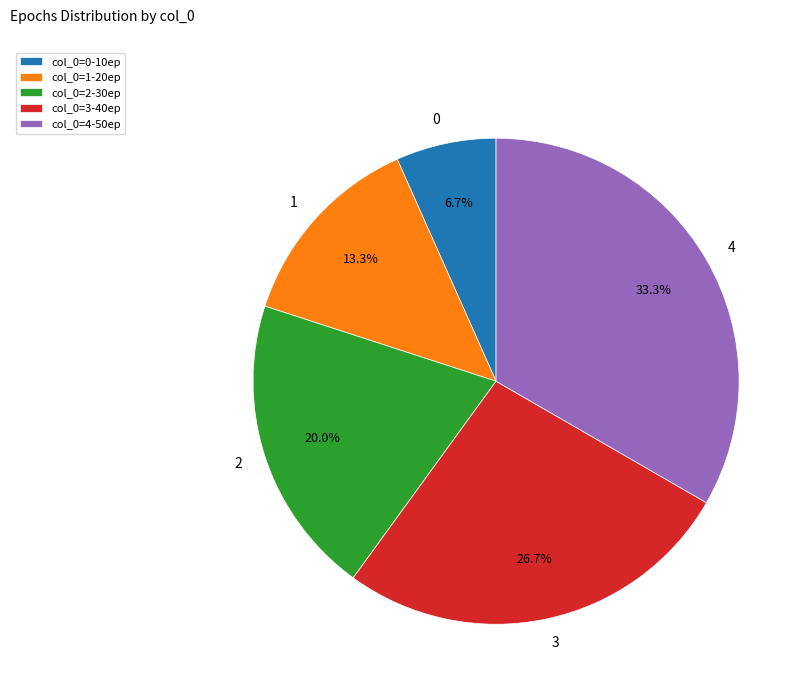

Is it true that 0 is 7% of the pie?

True